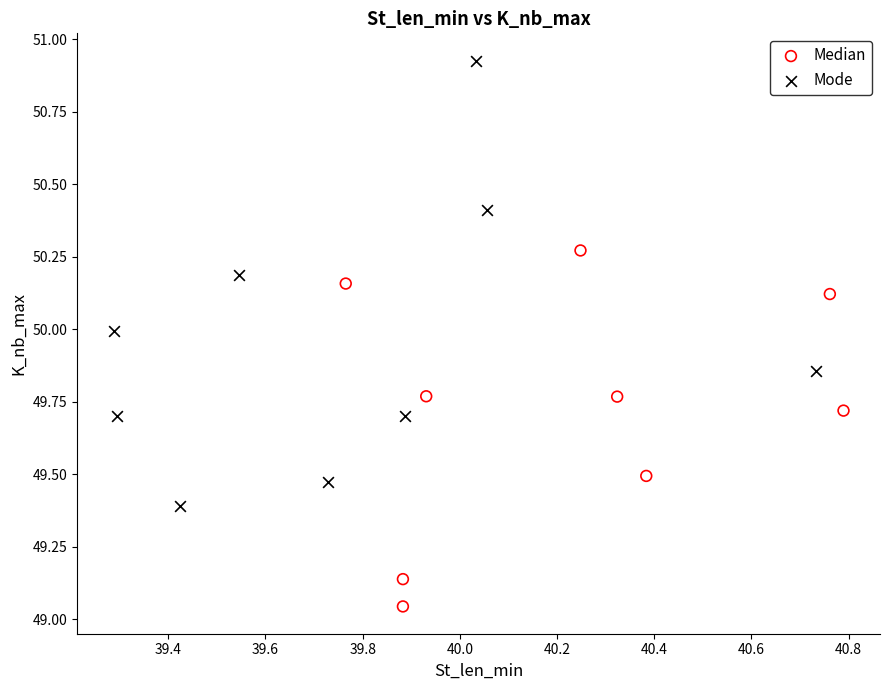

Which series contains the highest Y value?

Mode